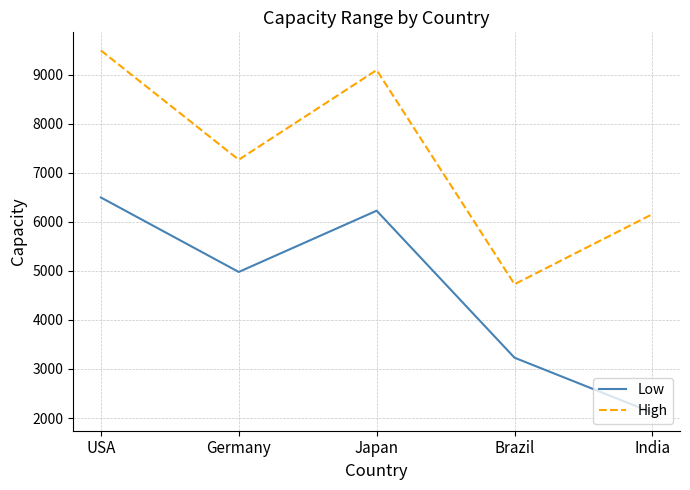

Which series has the largest total across all categories?

High